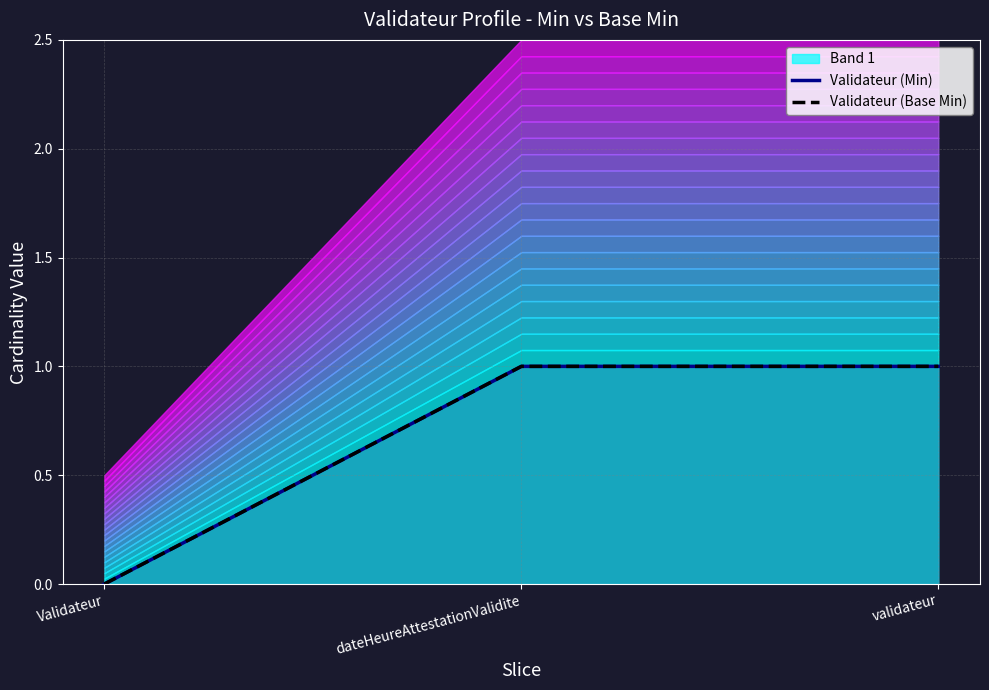

What is the label of the 1st point from the left?

Validateur